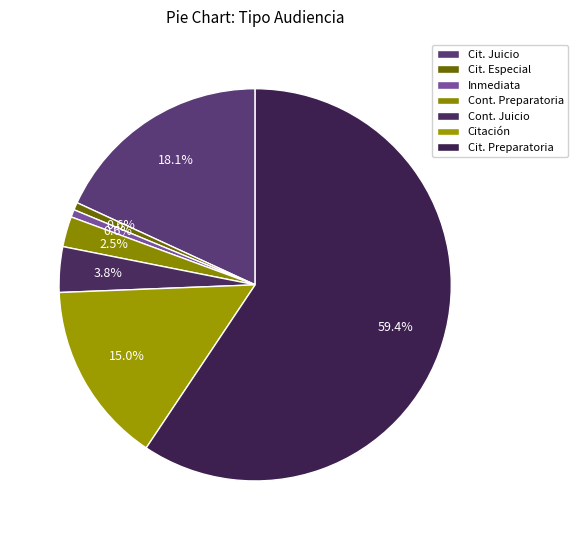

Which category has the biggest portion of the pie?

Cit. Preparatoria